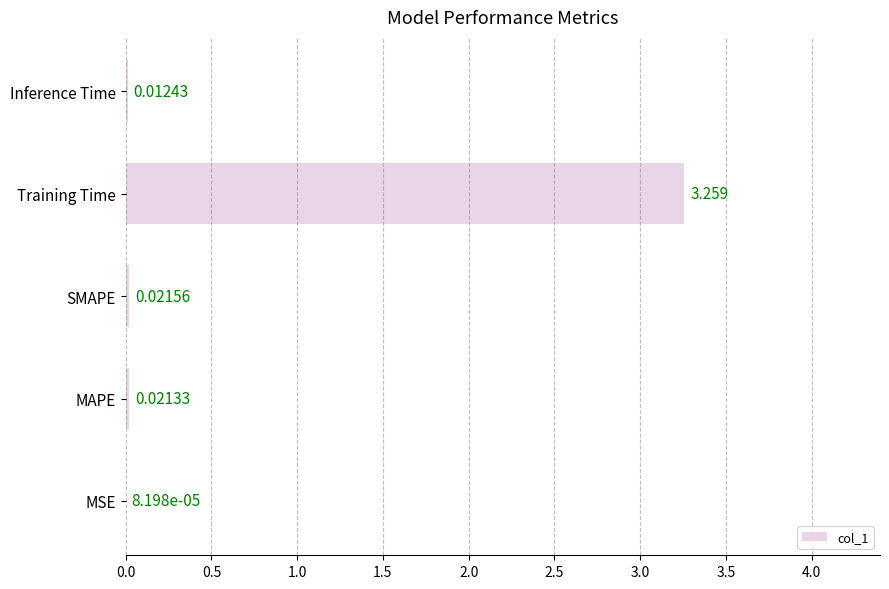

Which category has the highest value across all series?

Training Time